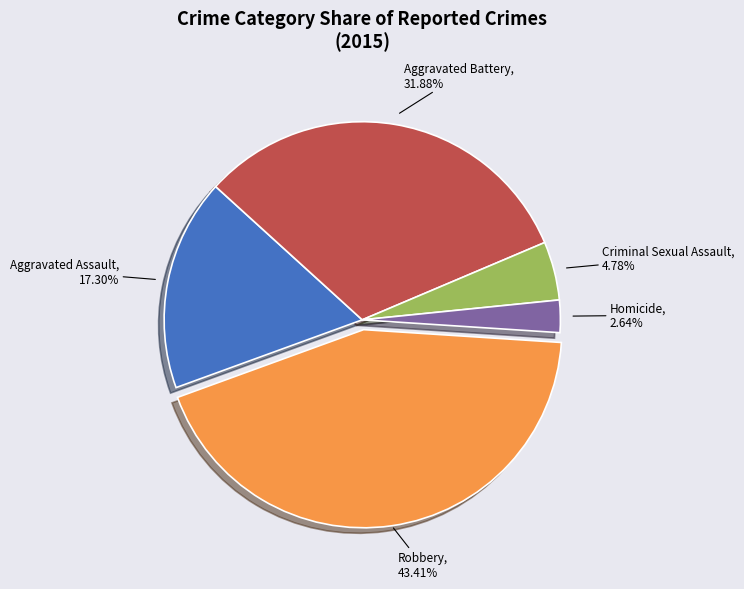

Does any single category account for the majority?

No